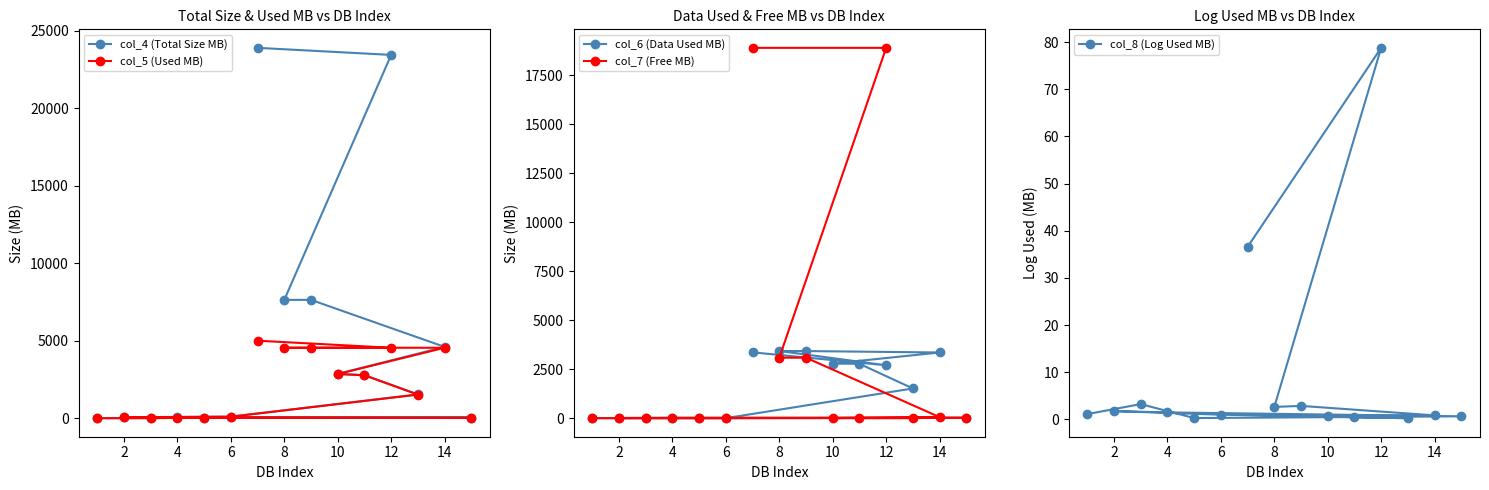

Does the chart have visible grid lines?

No